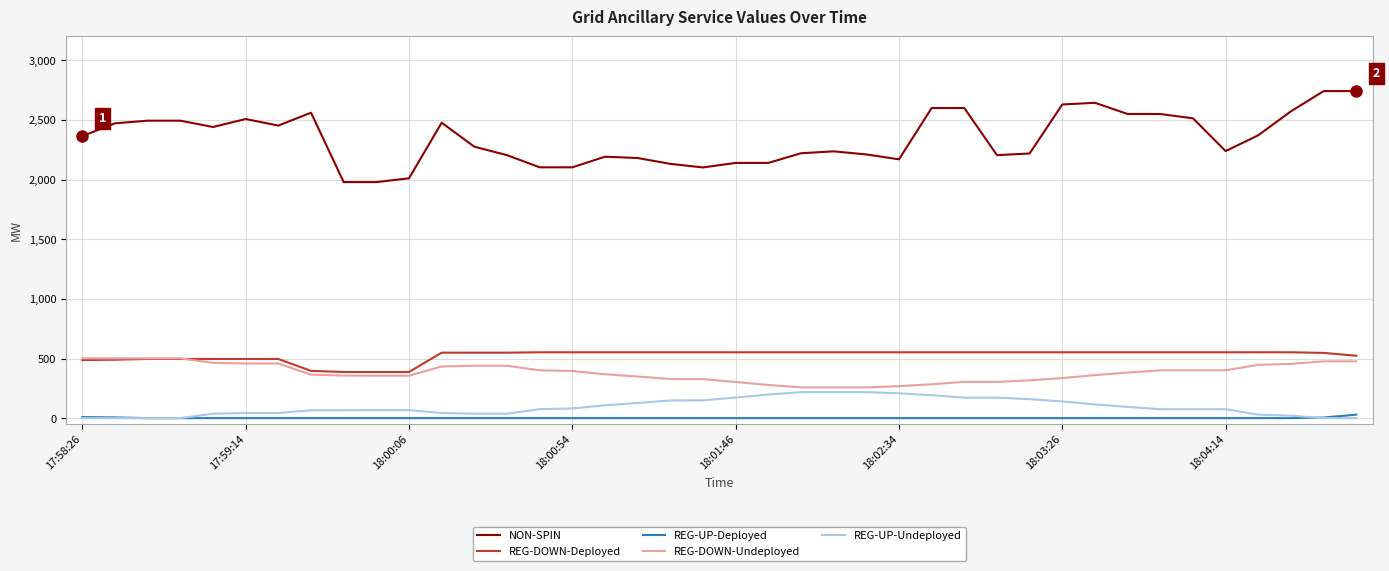

True or false: REG-UP-Deployed and NON-SPIN intersect in this chart.

False